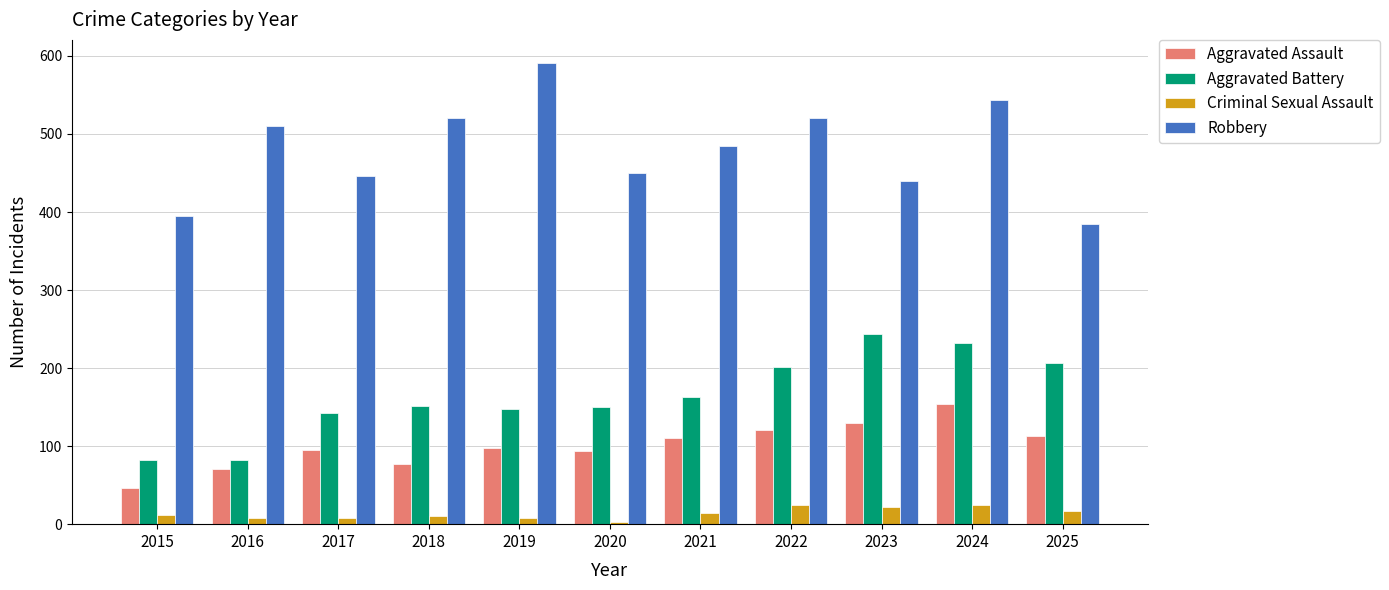

The value of Criminal Sexual Assault at 2017 is 8. True or false?

True